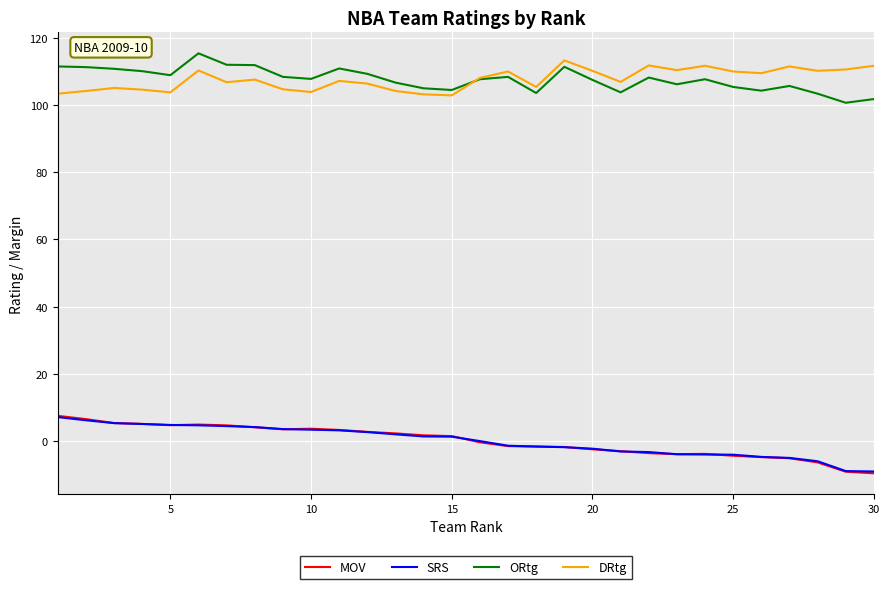

What is the difference between the maximum and second lowest values in the ORtg series?

13.6